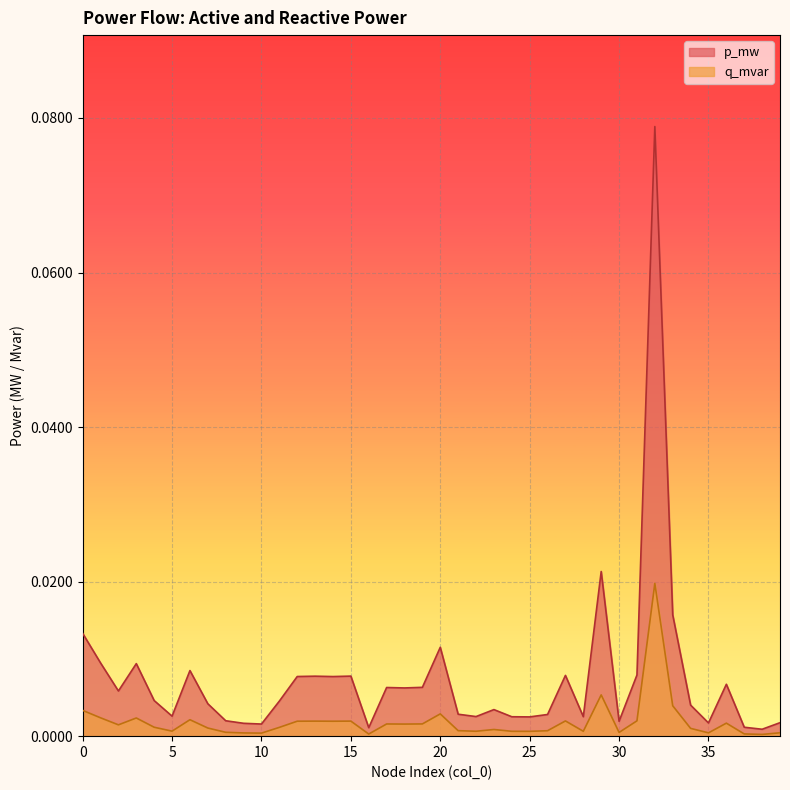

Reading right to left, what are all the values shown in this chart?

p_mw: 39=0.0	38=0.0	37=0.0	36=0.0	35=0.0	34=0.0	33=0.0	32=0.1	31=0.0	30=0.0	29=0.0	28=0.0	27=0.0	26=0.0	25=0.0	24=0.0	23=0.0	22=0.0	21=0.0	20=0.0	19=0.0	18=0.0	17=0.0	16=0.0	15=0.0	14=0.0	13=0.0	12=0.0	11=0.0	10=0.0	9=0.0	8=0.0	7=0.0	6=0.0	5=0.0	4=0.0	3=0.0	2=0.0	1=0.0	0=0.0
q_mvar: 39=0.0	38=0.0	37=0.0	36=0.0	35=0.0	34=0.0	33=0.0	32=0.0	31=0.0	30=0.0	29=0.0	28=0.0	27=0.0	26=0.0	25=0.0	24=0.0	23=0.0	22=0.0	21=0.0	20=0.0	19=0.0	18=0.0	17=0.0	16=0.0	15=0.0	14=0.0	13=0.0	12=0.0	11=0.0	10=0.0	9=0.0	8=0.0	7=0.0	6=0.0	5=0.0	4=0.0	3=0.0	2=0.0	1=0.0	0=0.0